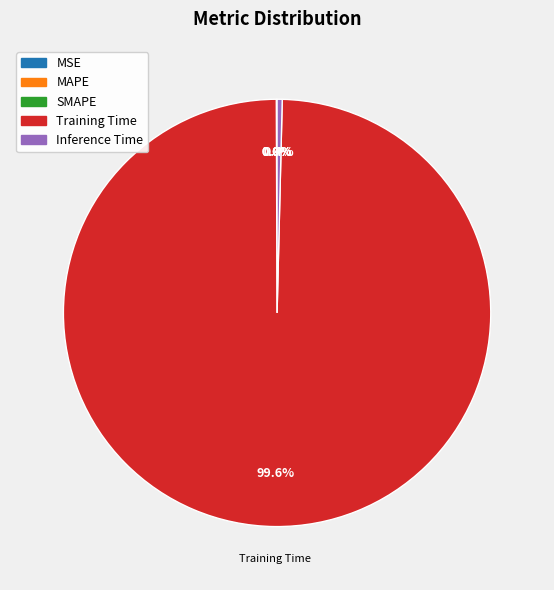

How much of the chart is everything except Inference Time?

99.6%